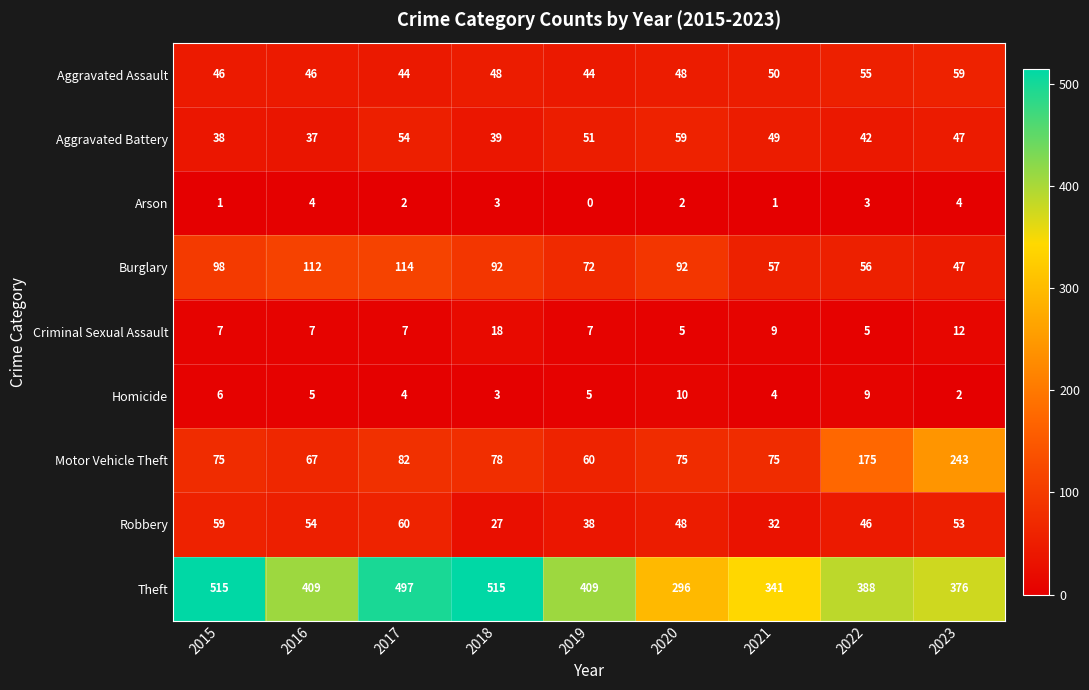

What is the difference between the maximum and minimum values in the Robbery series?

33